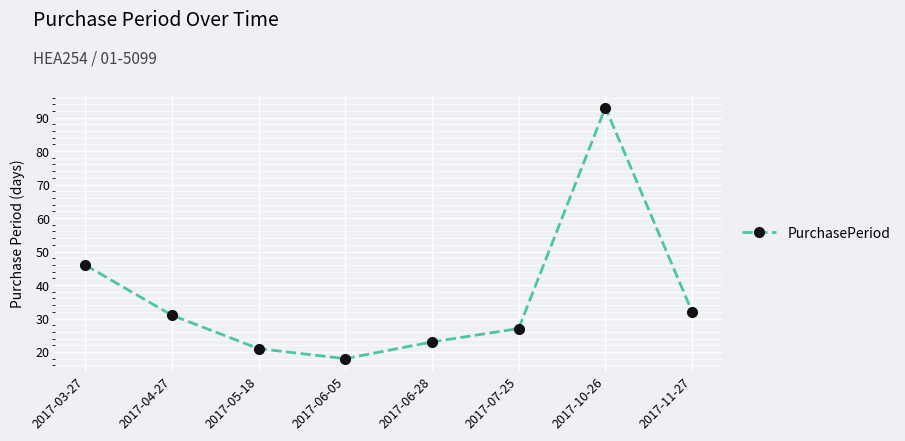

What is the ratio of the value at 2017-11-27 to the value at 2017-04-27?

1.0